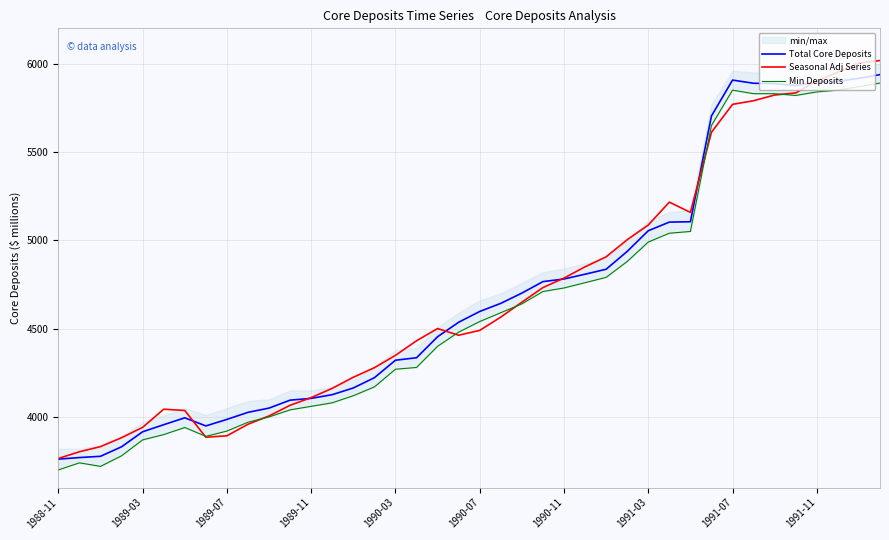

Does the chart display data point markers on the line(s)?

No